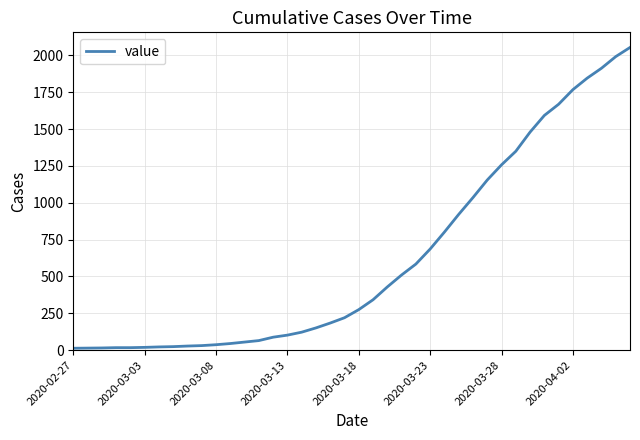

What is the greatest value displayed?

2053